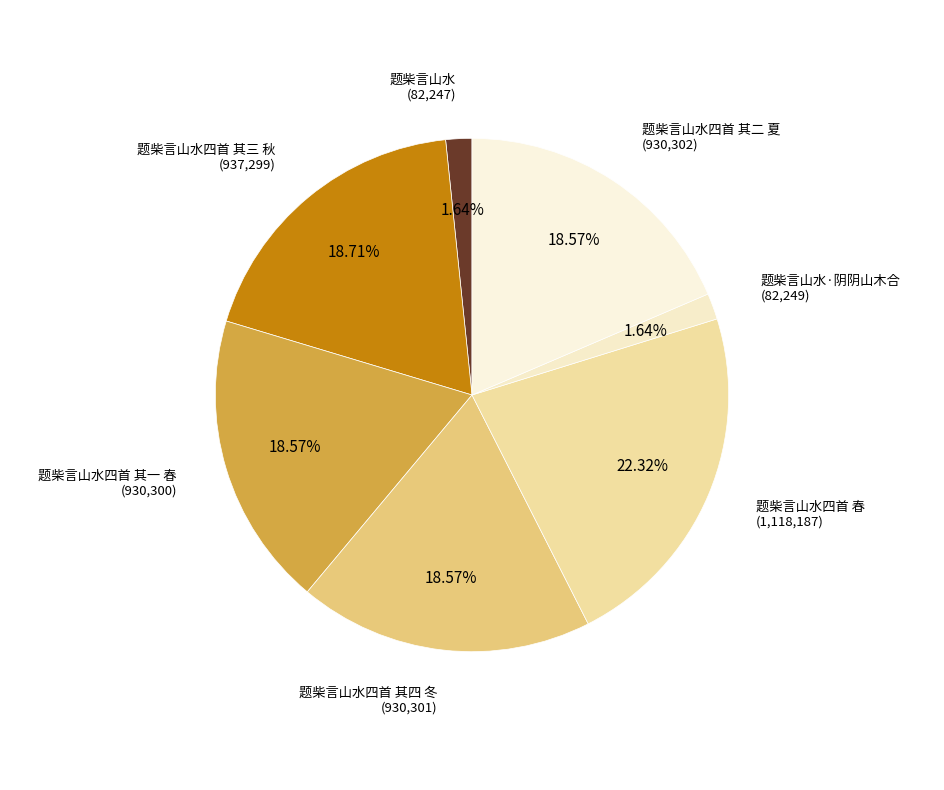

Which slice is the largest?

题柴言山水四首 春